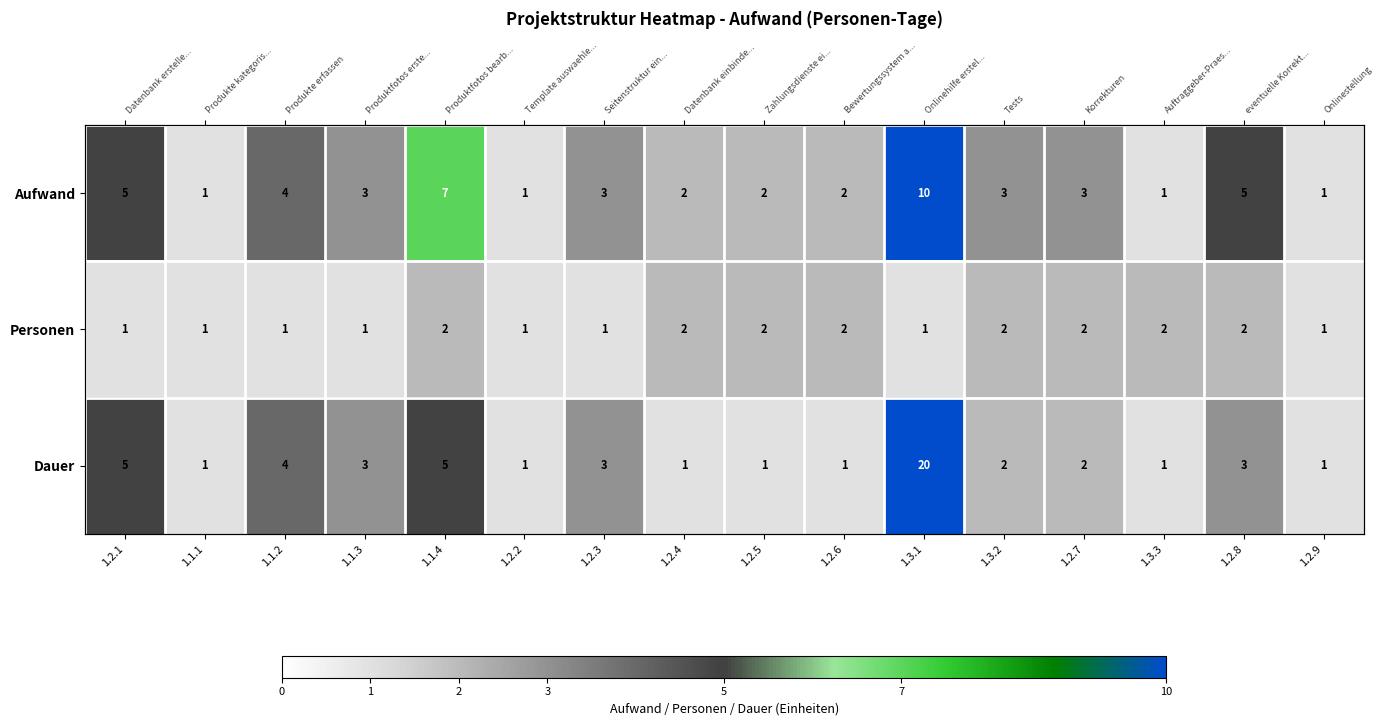

Is the value of Dauer at 1.2.4 greater than the value of Aufwand at 1.2.8?

No